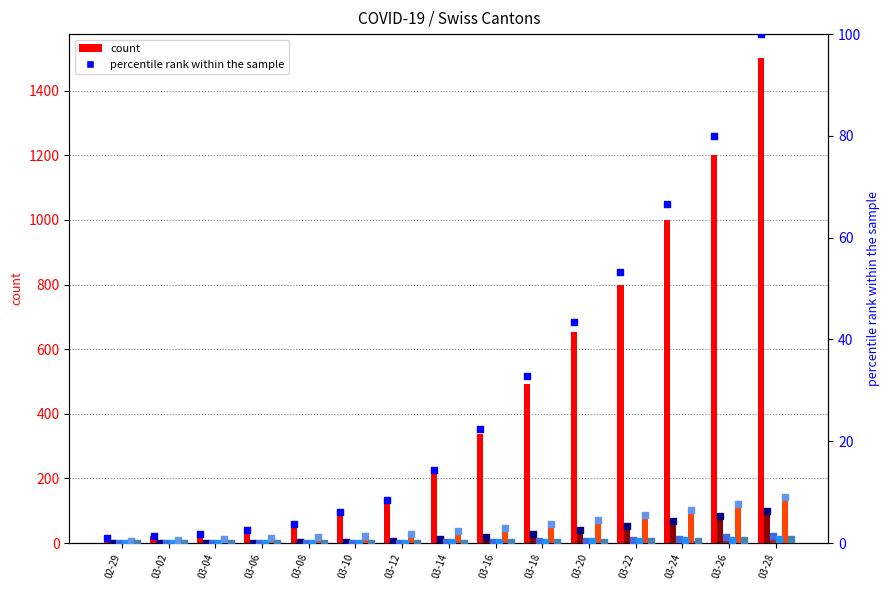

What is the total value across all series at 2020-03-12?

159.5